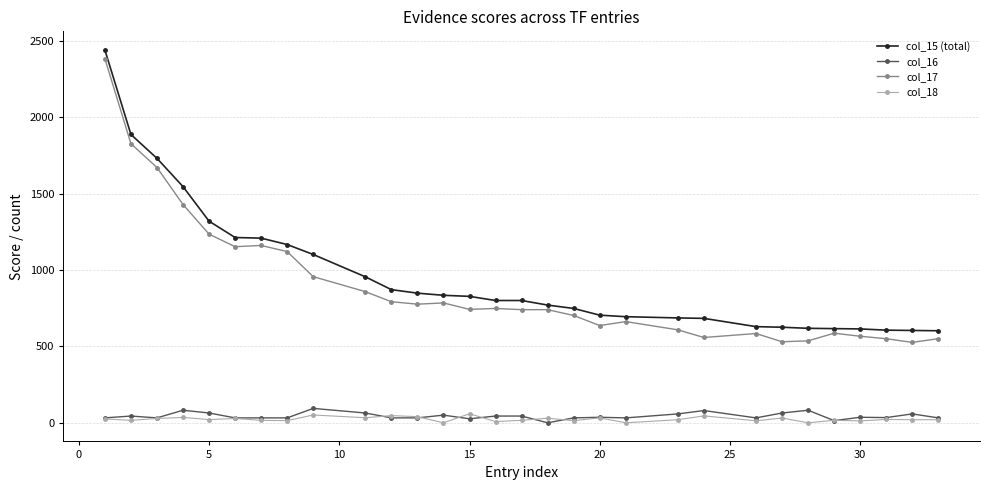

At how many categories does at least one series exceed 1507?

4